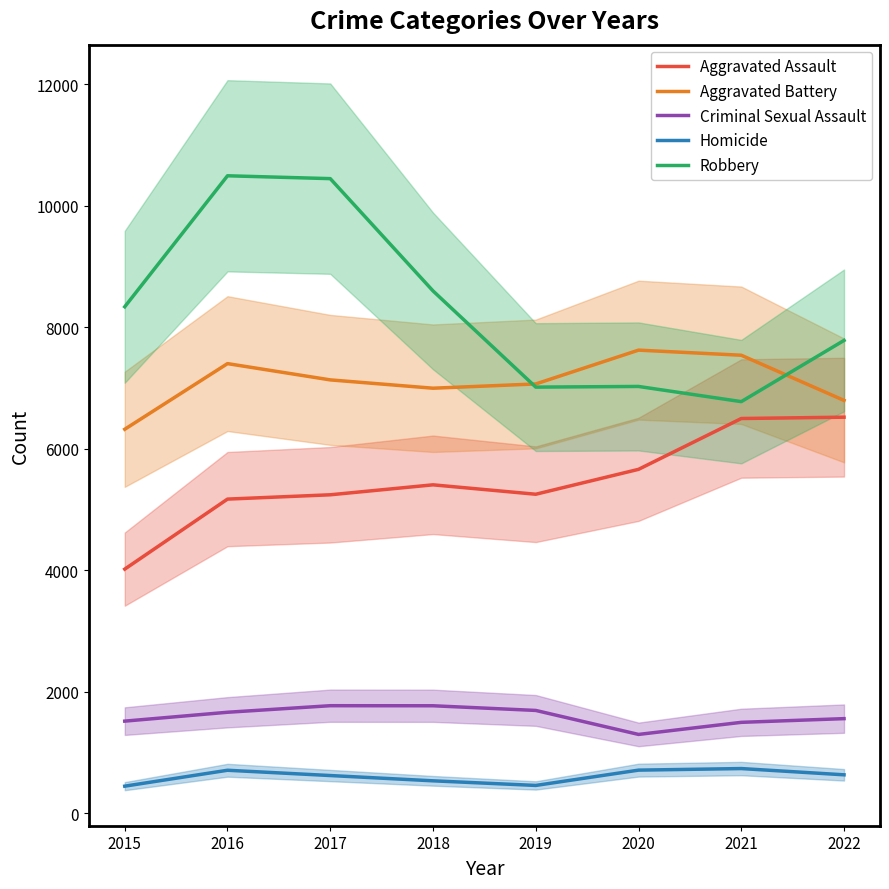

Which has a higher value, 2019 or 2020?

2020